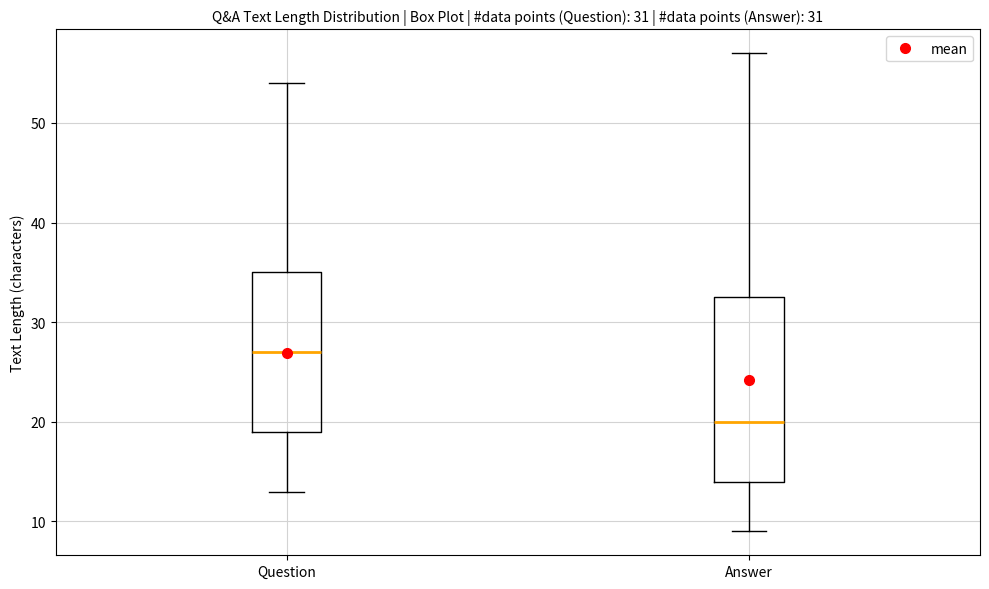

Which box is the tallest, from its lower edge to its upper edge?

Answer